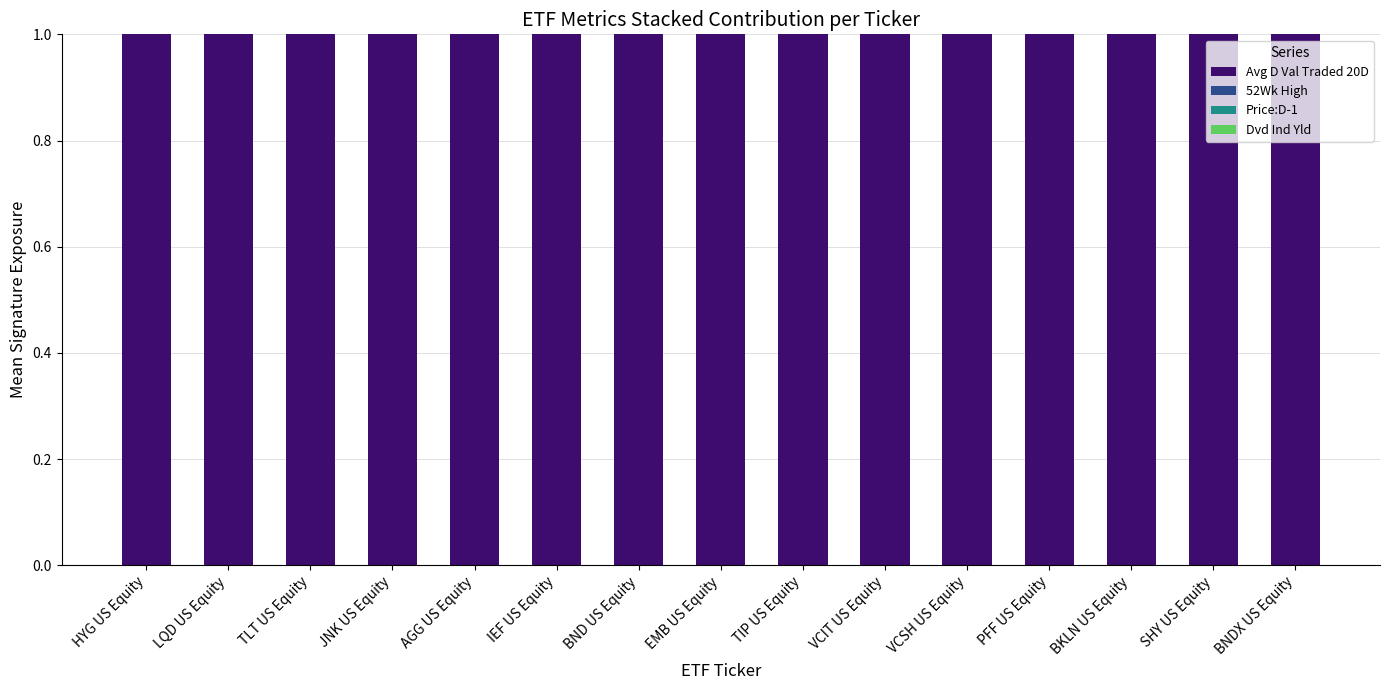

The value of Avg D Val Traded 20D at TLT US Equity is 0.6. True or false?

False